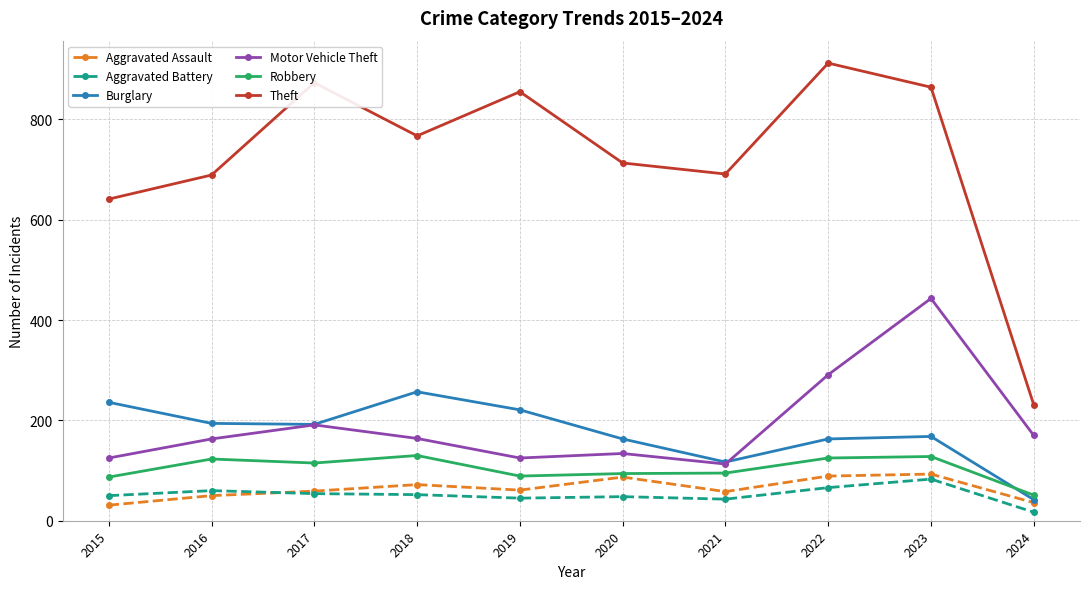

What is the highest value of the Burglary series?

257